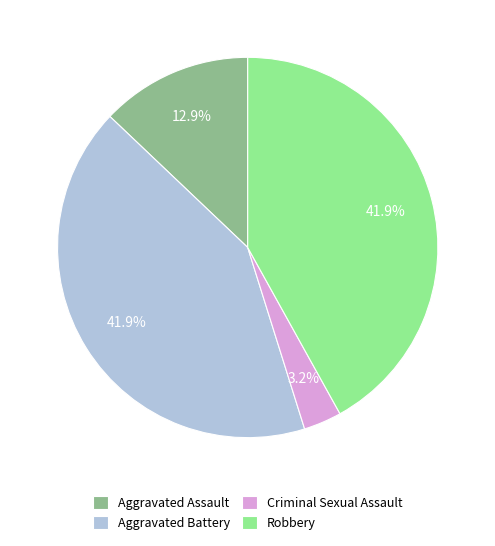

Approximately how many times larger is the value at Aggravated Assault compared to Robbery?

0.3